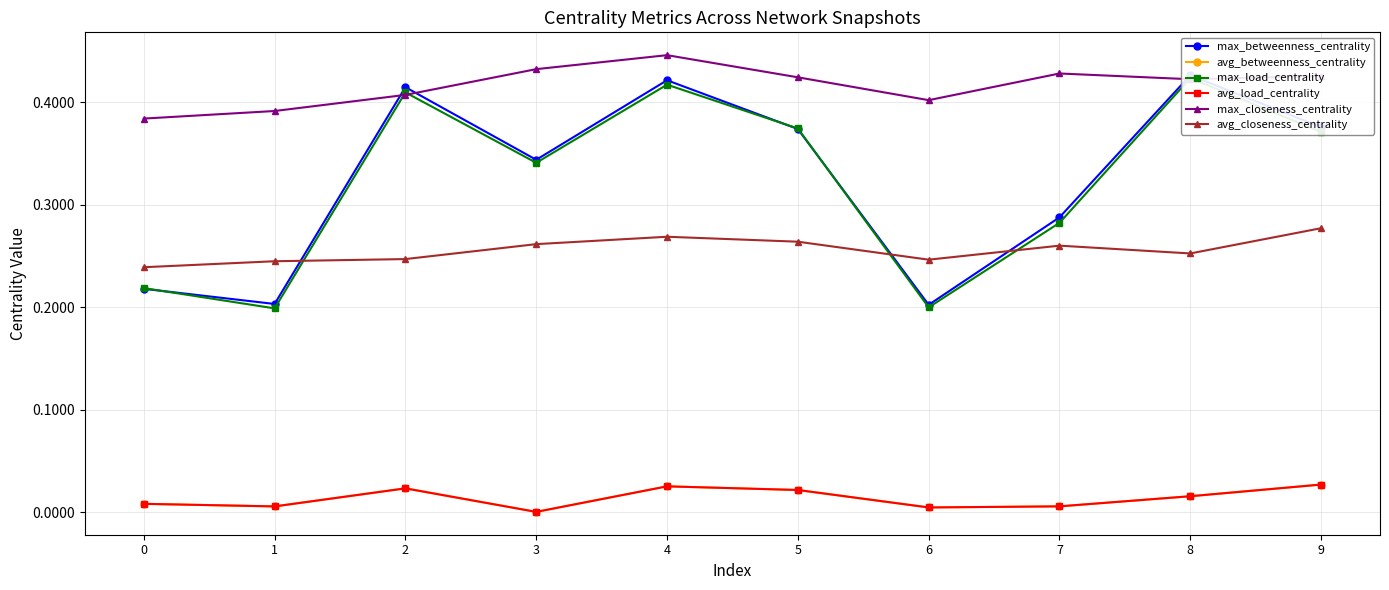

Between 1 and 3, which series saw the biggest shift?

max_load_centrality